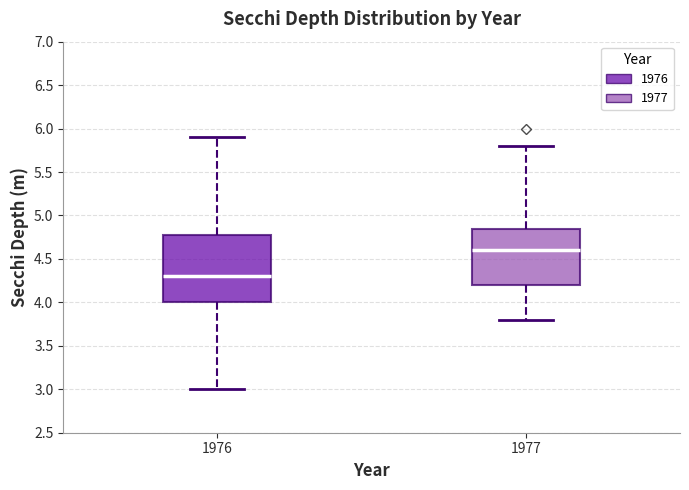

Which box is the tallest, from its lower edge to its upper edge?

1976